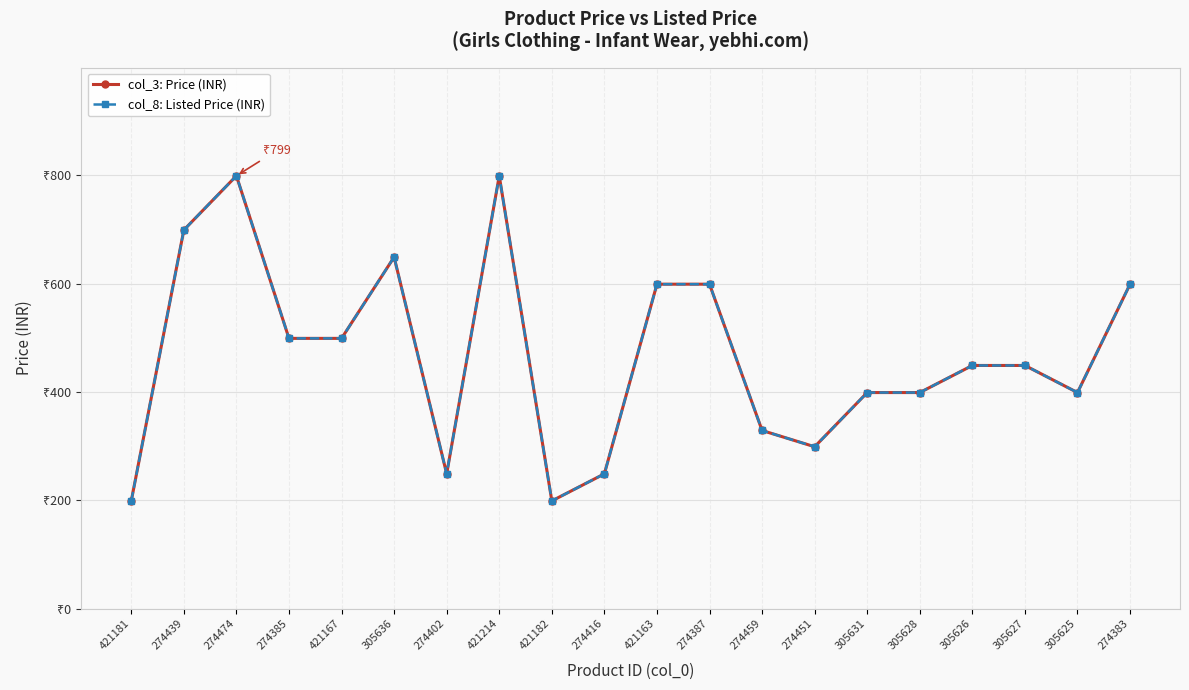

Reading left to right, what are all the values shown in this chart?

col_3: Price (INR): 421181=199	274439=699	274474=799	274385=499	421167=499	305636=649	274402=249	421214=799	421182=199	274416=249	421163=599	274387=599	274459=329	274451=299	305631=399	305628=399	305626=449	305627=449	305625=399	274383=599
col_8: Listed Price (INR): 421181=199	274439=699	274474=799	274385=499	421167=499	305636=649	274402=249	421214=799	421182=199	274416=249	421163=599	274387=599	274459=329	274451=299	305631=399	305628=399	305626=449	305627=449	305625=399	274383=599